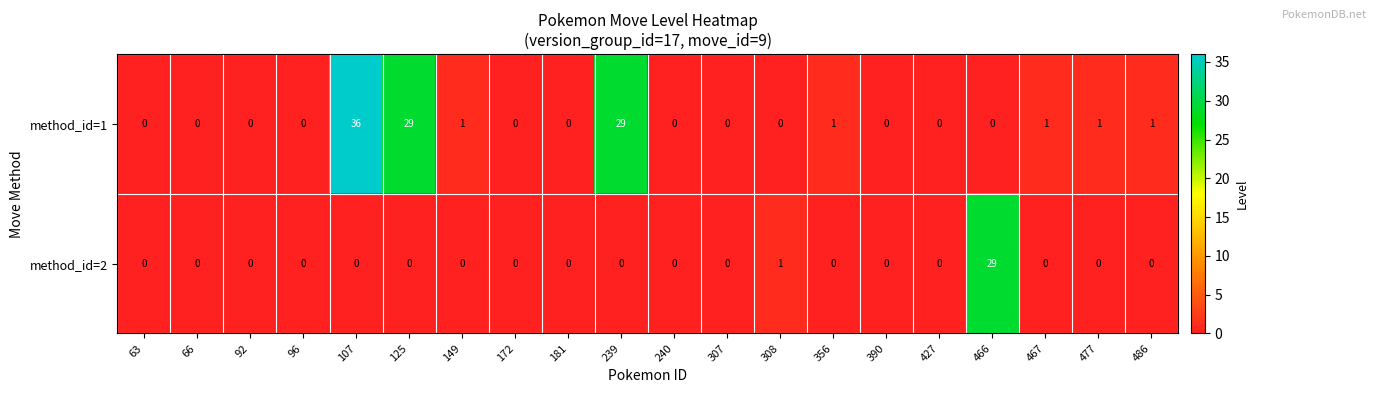

What is the greatest value displayed?

36